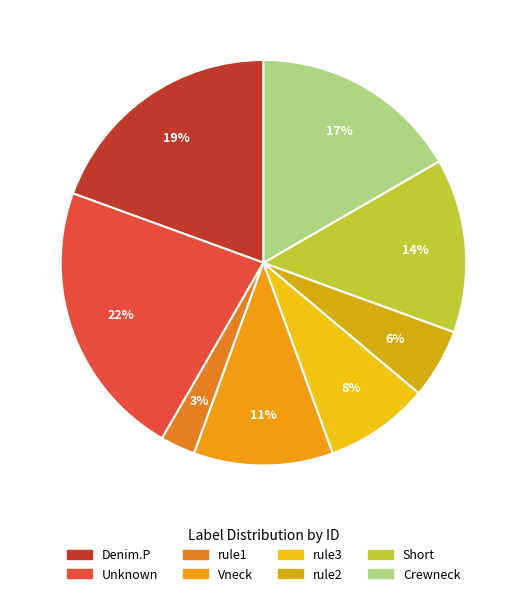

To the nearest percent, what is the difference between the Vneck and rule1 slice percentages?

8%